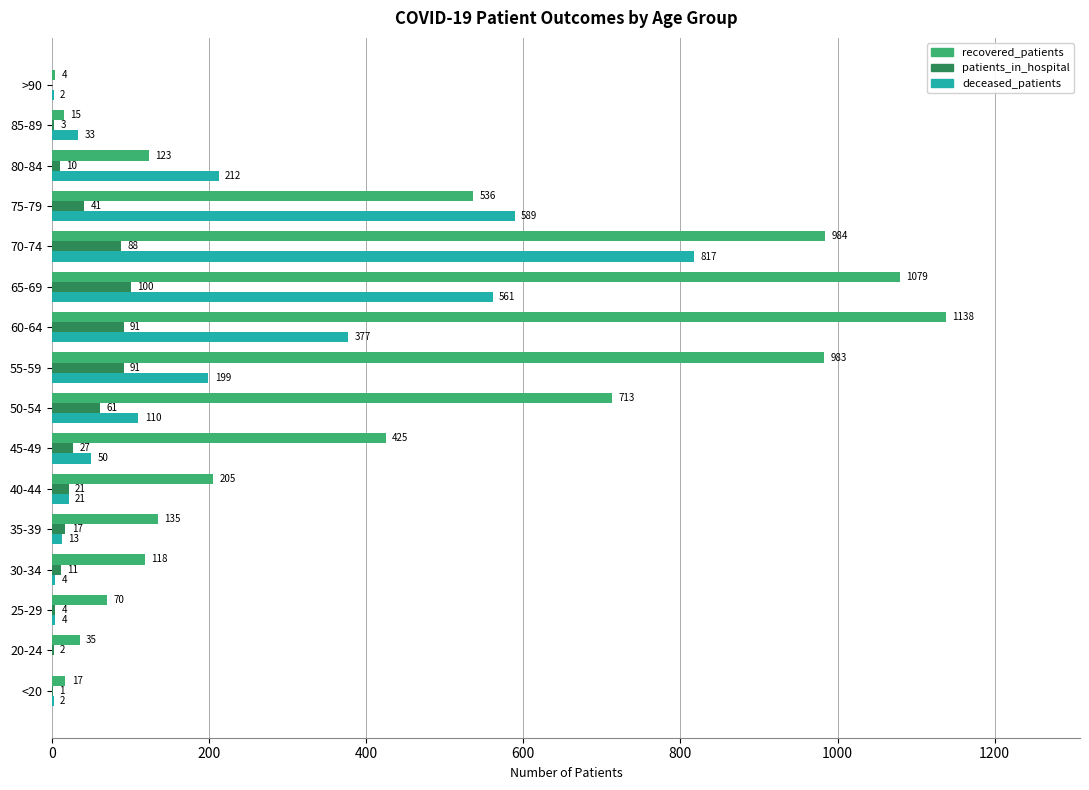

Which series has the largest total across all categories?

recovered_patients